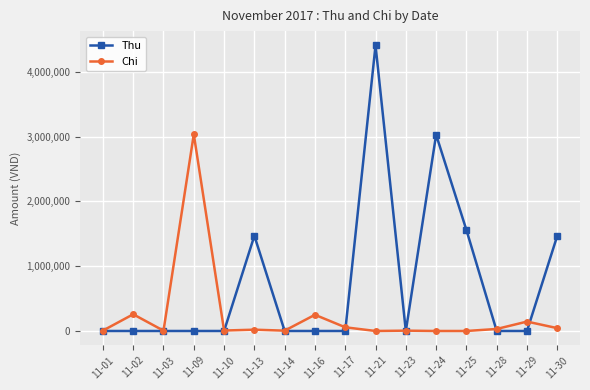

Which series has the largest total across all categories?

Thu